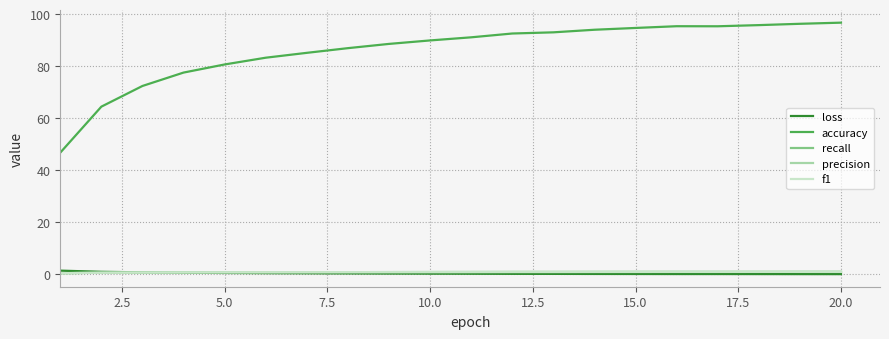

Which series has the largest range (max minus min)?

accuracy